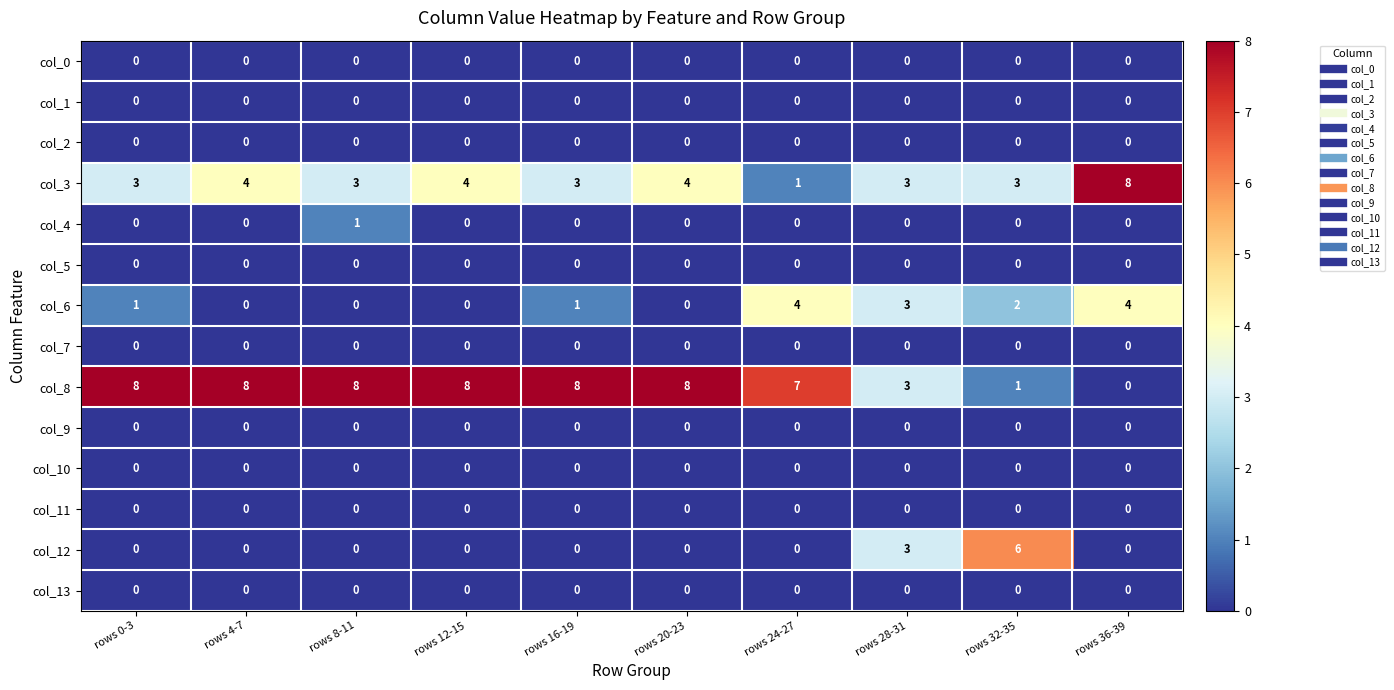

Which series has the widest spread of values?

col_8